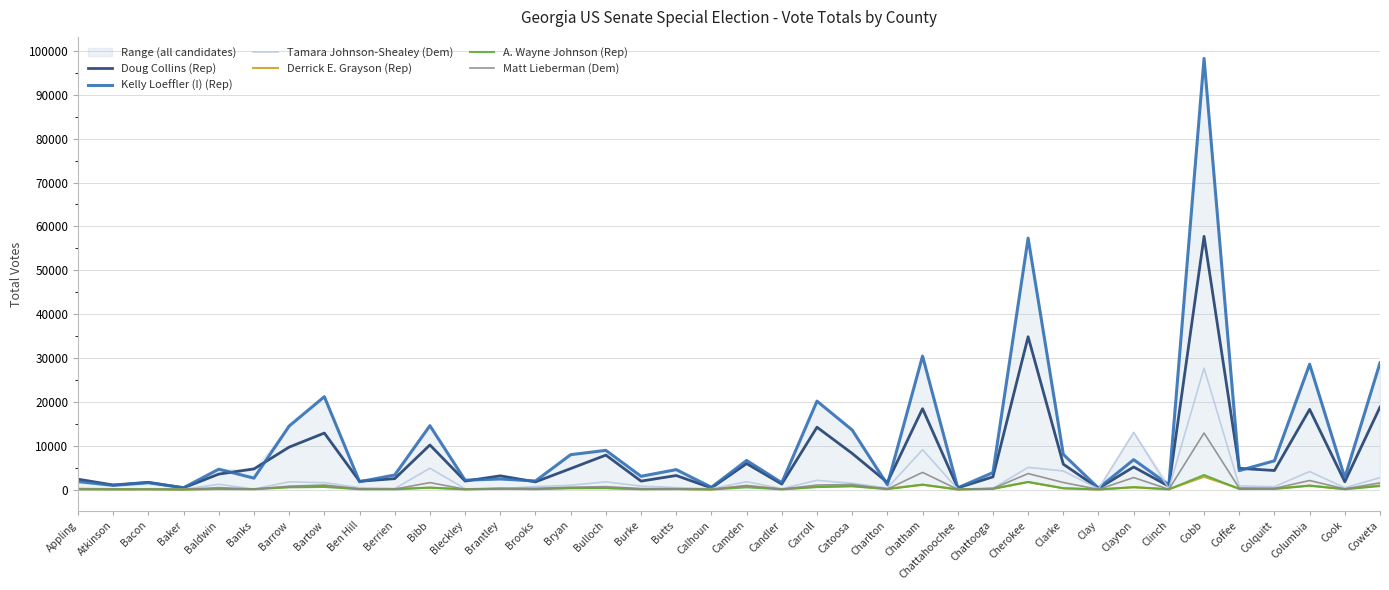

Does the chart display data point markers on the line(s)?

No